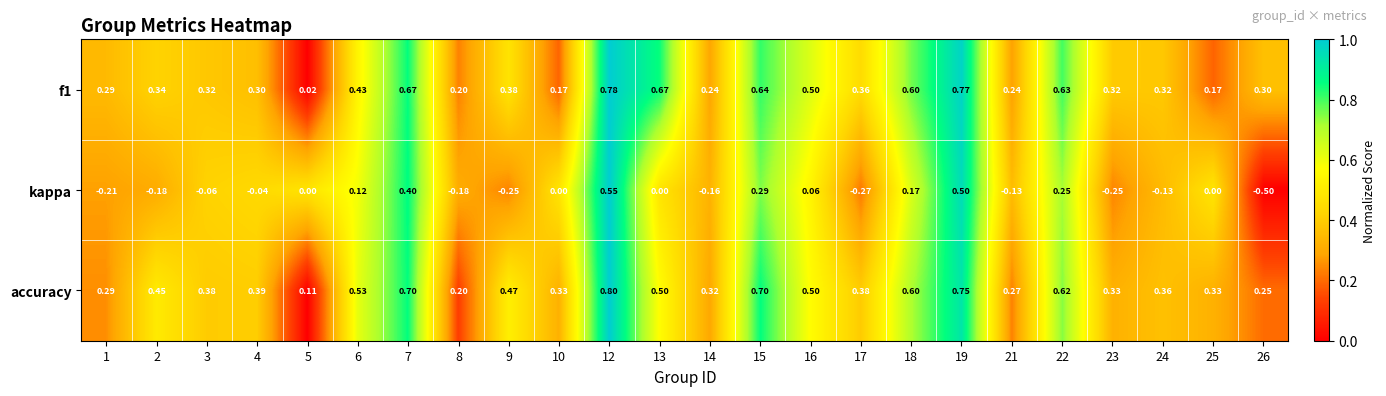

Between 8 and 9, which series saw the biggest shift?

accuracy